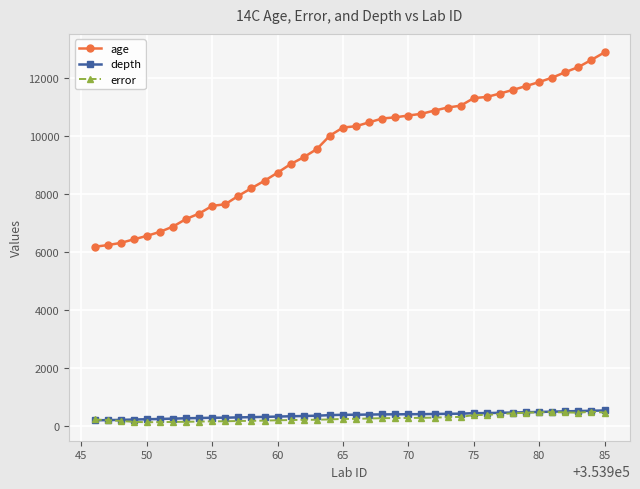

Which series has the widest spread of values?

age